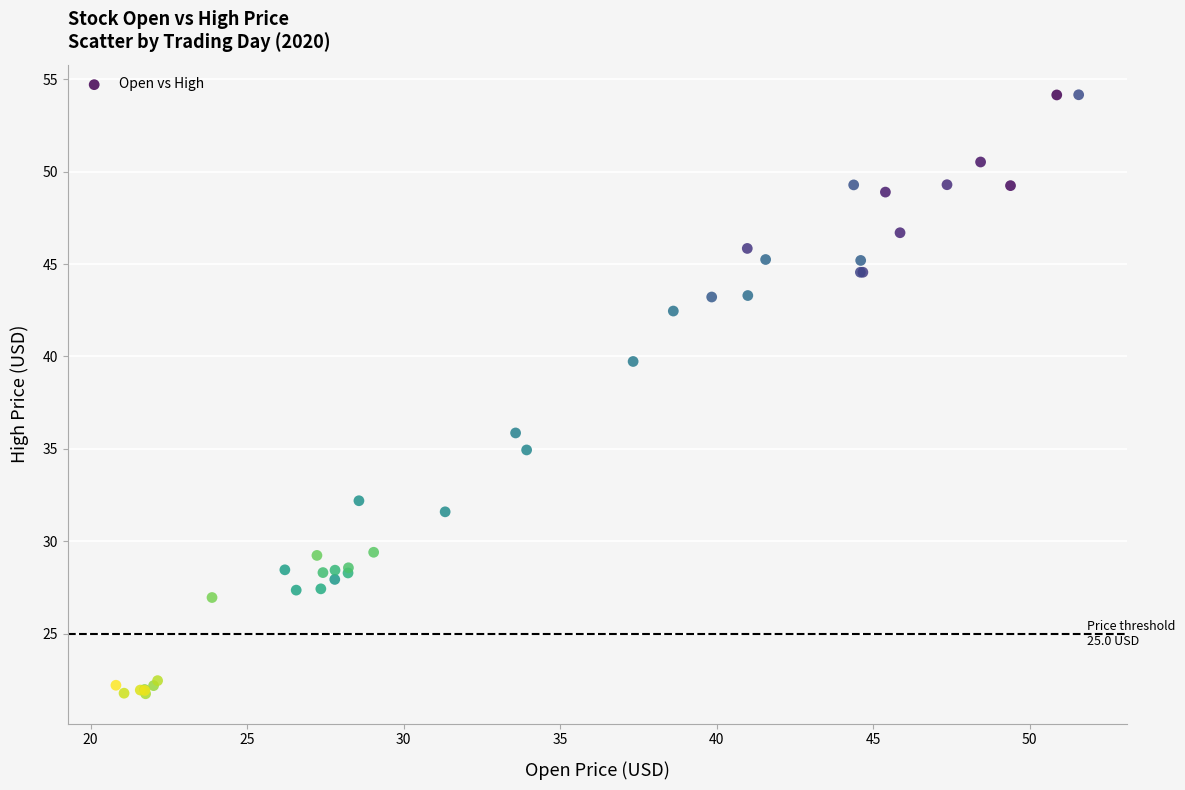

What Y value in the scatter plot is closest to 37?

35.9